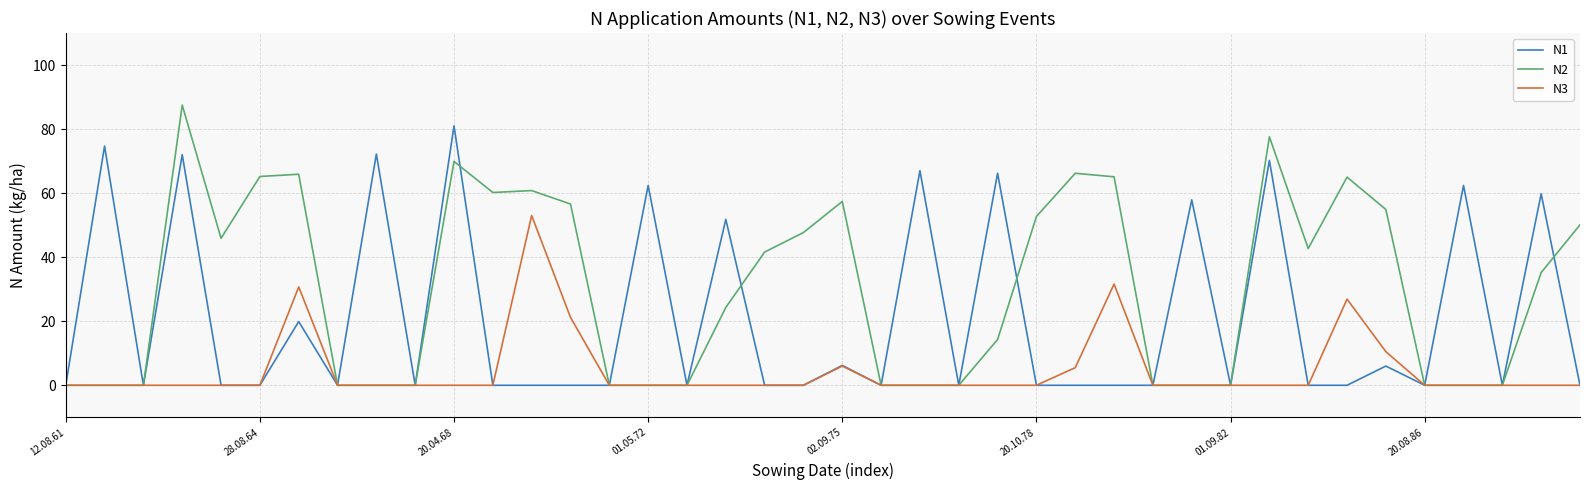

List the series in order of their overall mean, highest first.

N2, N1, N3